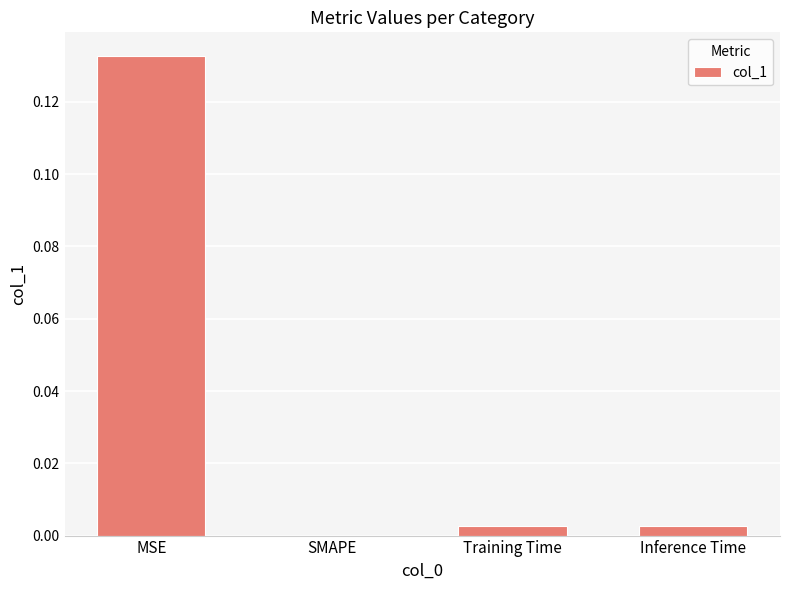

Which label corresponds to the largest value in the chart?

MSE